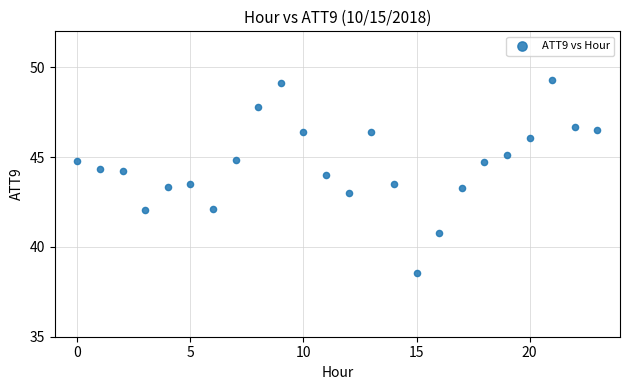

What is the range of Y values (max minus min)?

10.7